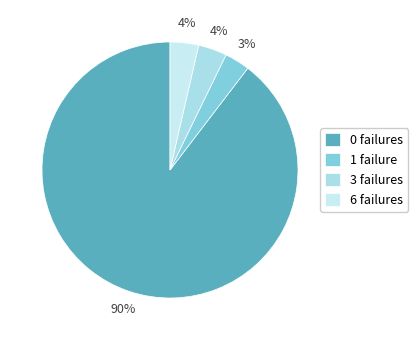

To the nearest percent, what portion does 1 failure represent?

3%